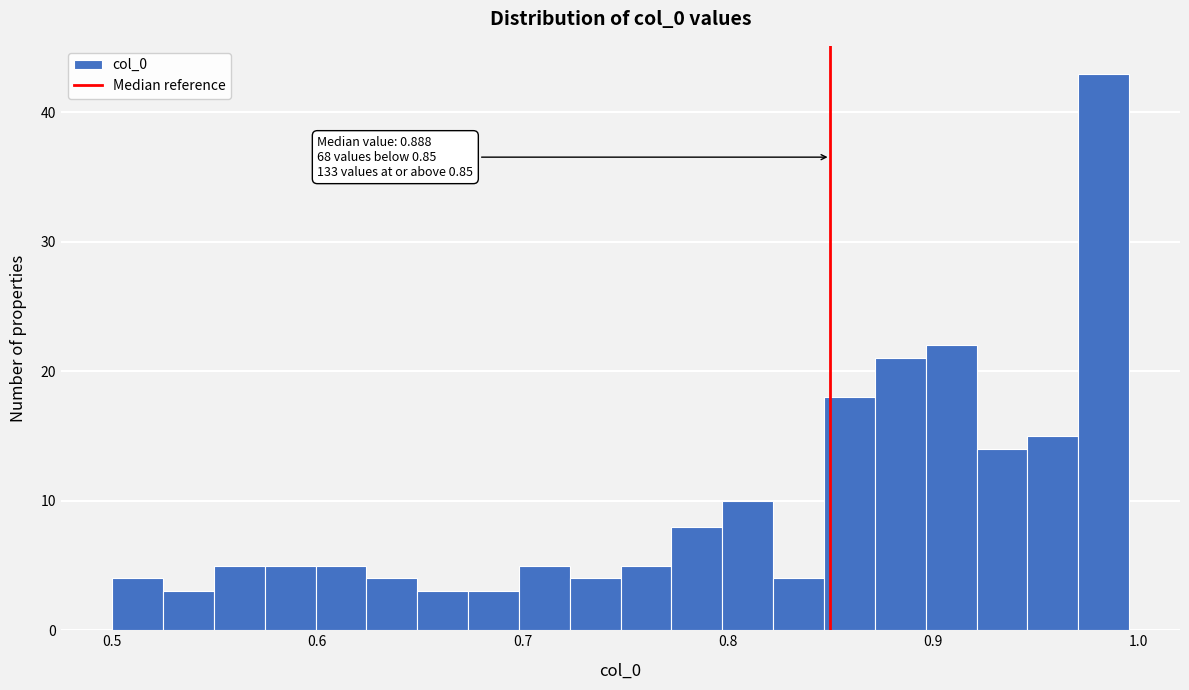

Around what value on the x-axis is the tallest bar? Give the approximate position of its centre, as read against the axis.

0.98